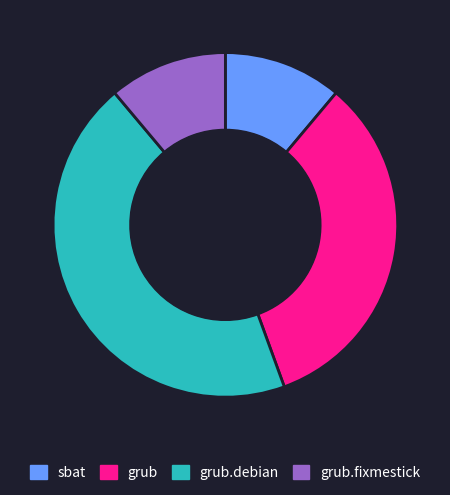

Between grub.fixmestick and grub.debian, which is larger?

grub.debian